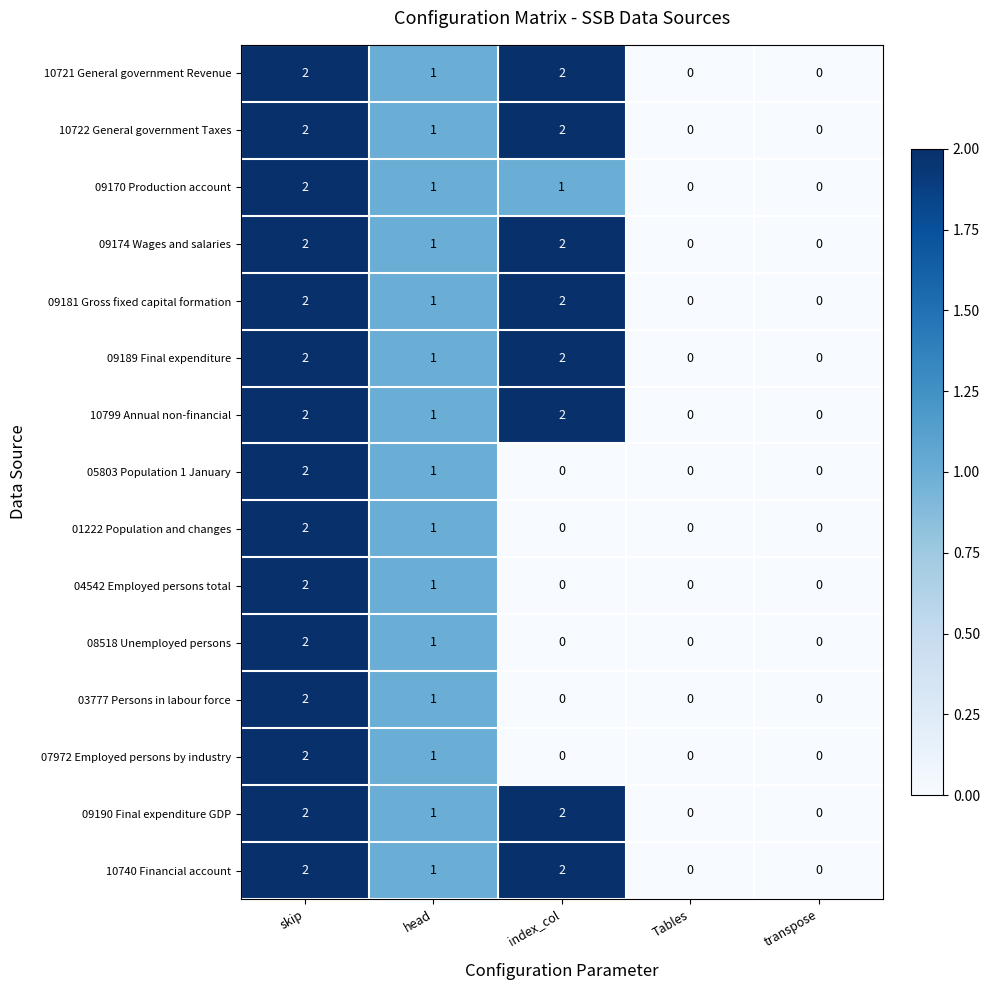

At which label does 09181 Gross fixed capital formation first exceed 1?

skip